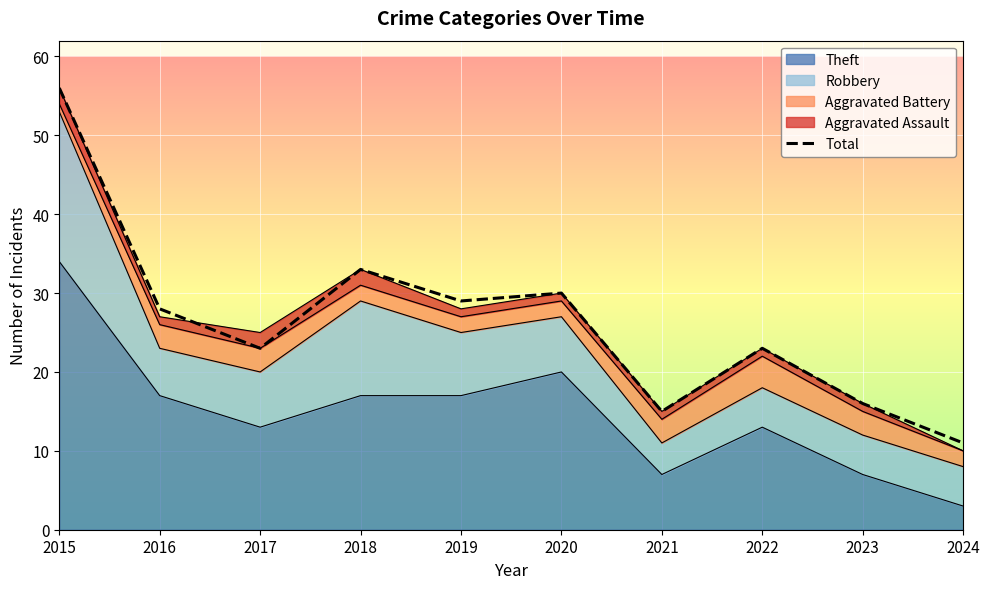

What is the approximate value at 2017?

23